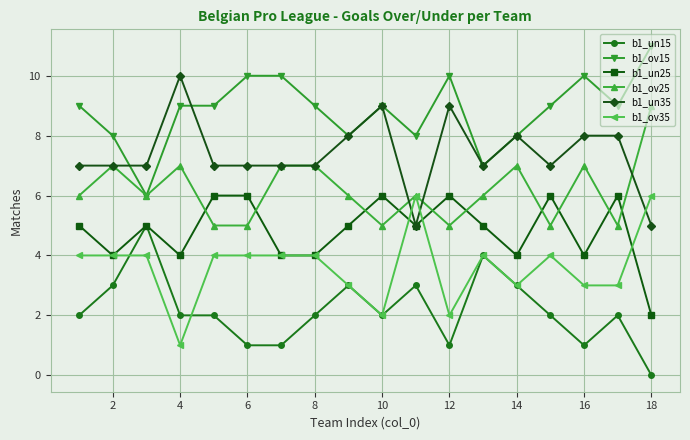

Which series has the largest total across all categories?

b1_ov15